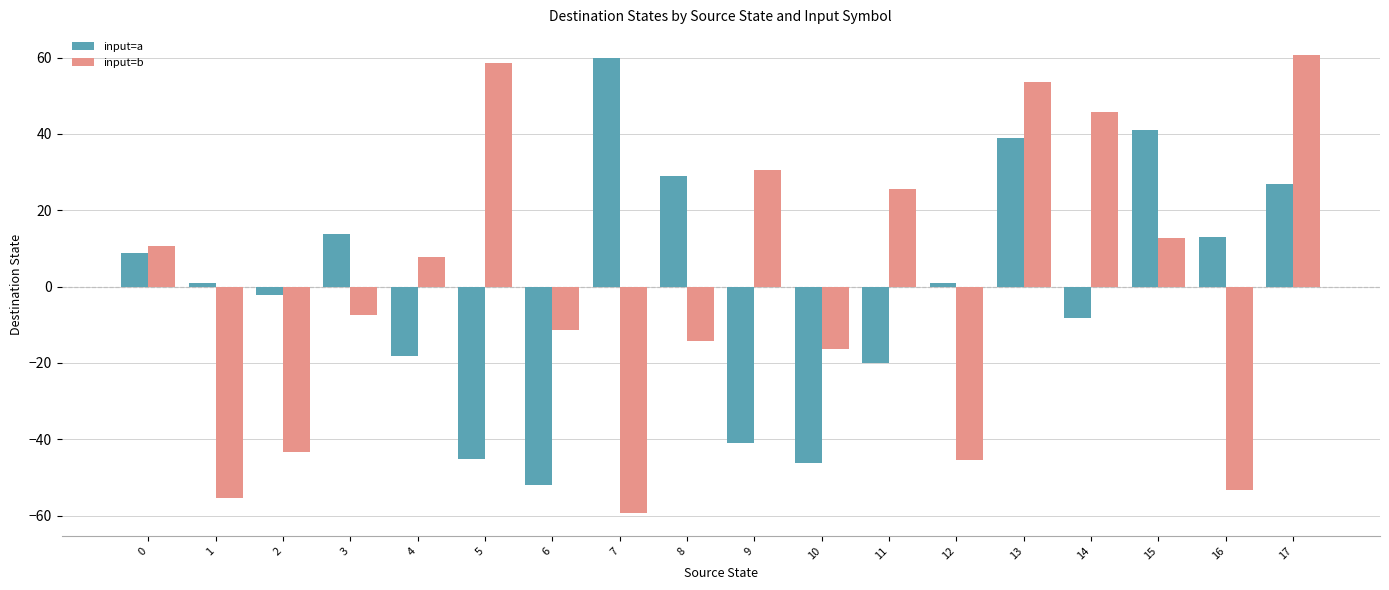

How many values in the input=a series are below 0?

8